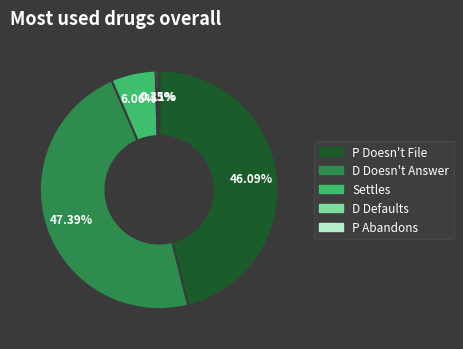

To the nearest percent, what is the difference between the largest and smallest slice percentages?

47%